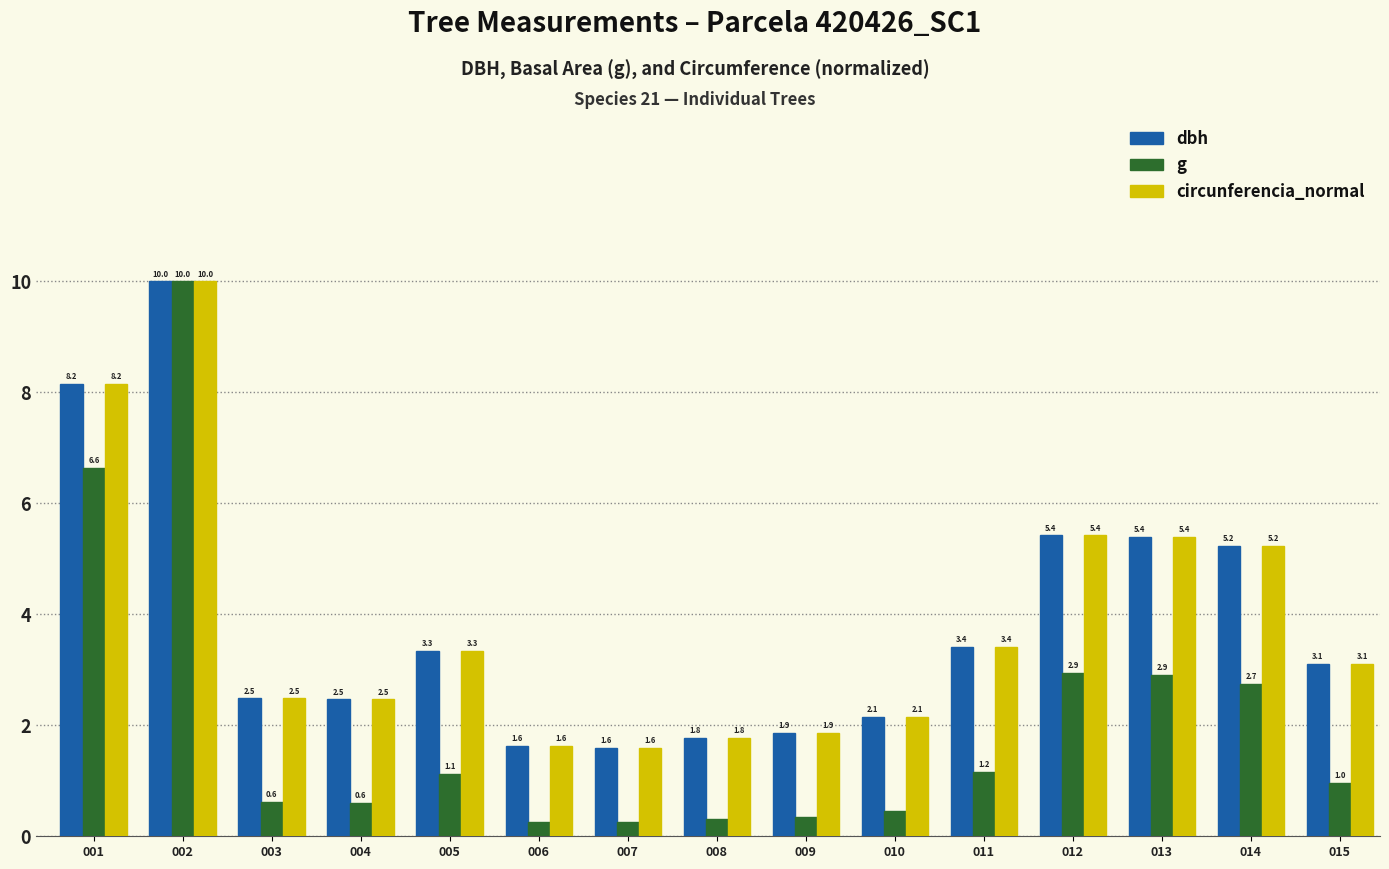

At how many categories does at least one series exceed 3?

8